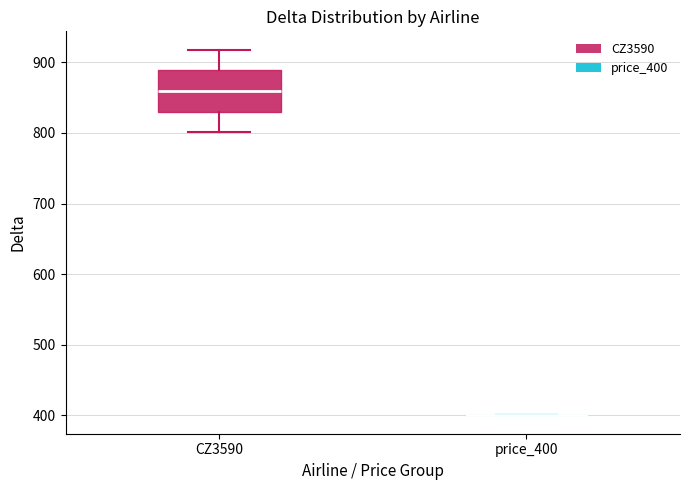

Comparing the boxes themselves (not the whiskers), which one is the tallest?

CZ3590